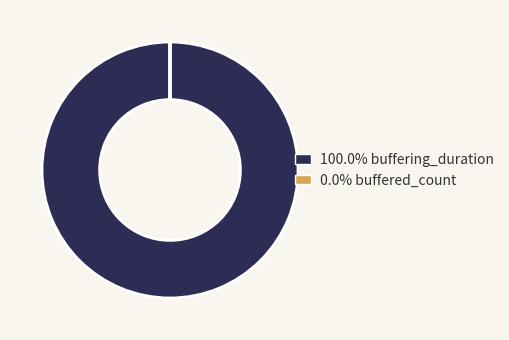

Is there any slice that represents more than half of the pie?

Yes